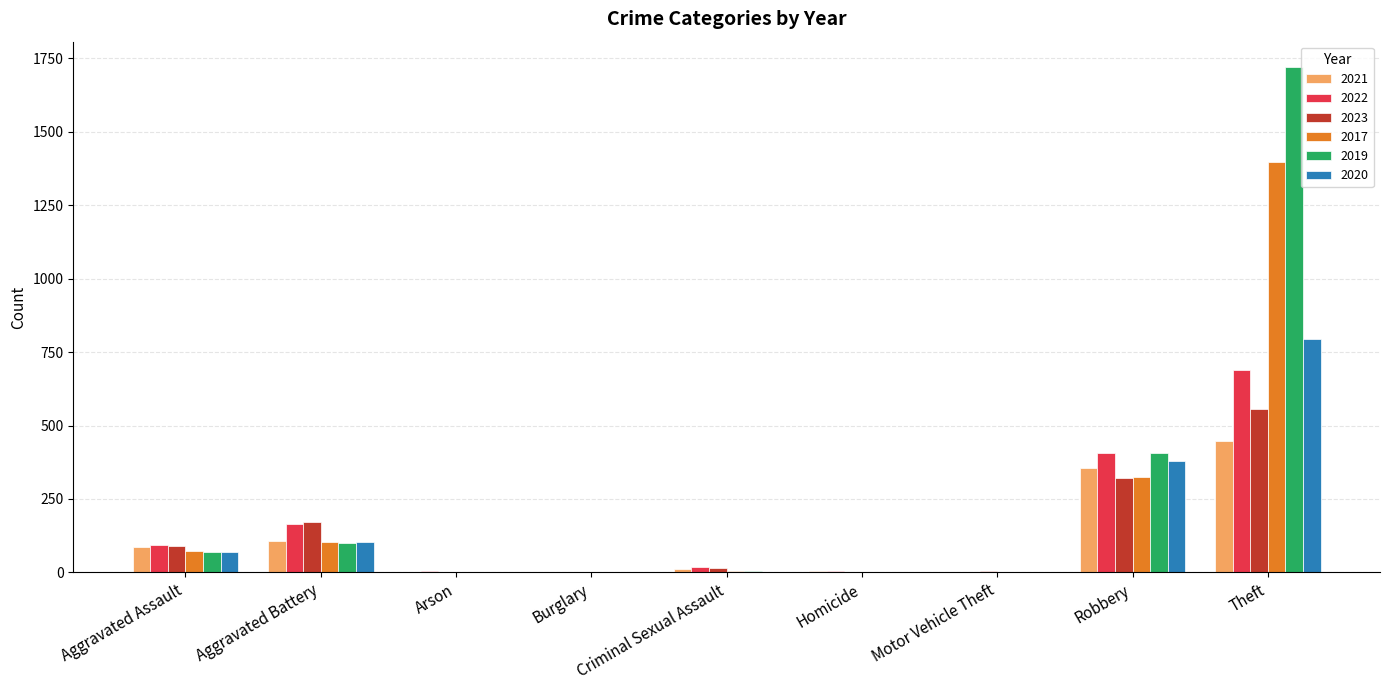

How many groups of bars are there?

9